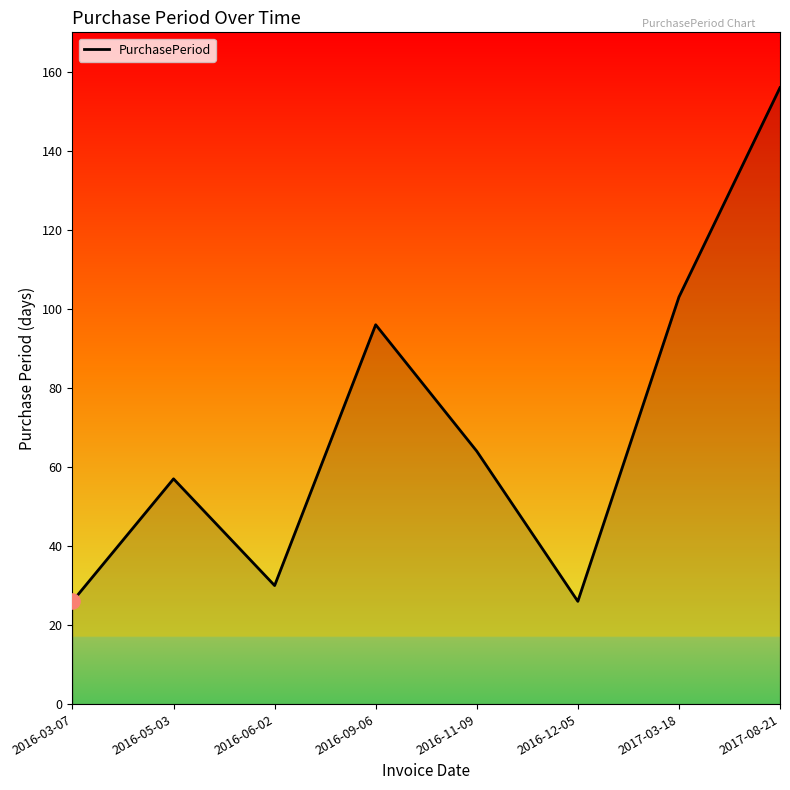

What is the ratio of the value at 2017-08-21 to the value at 2016-06-02?

5.2